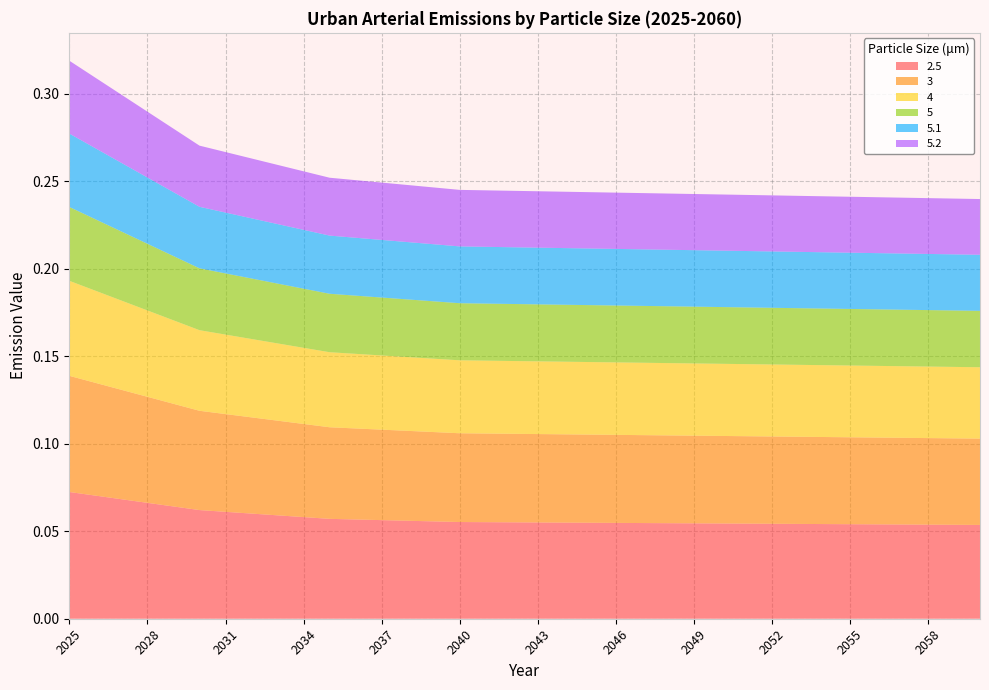

Reading left to right, what are all the values shown in this chart?

2.5: 0.1	0.1	0.1	0.1	0.1	0.1	0.1	0.1	0.1	0.1	0.1	0.1	0.1	0.1	0.1	0.1	0.1	0.1	0.1	0.1	0.1	0.1	0.1	0.1	0.1	0.1	0.1	0.1	0.1	0.1	0.1	0.1	0.1	0.1	0.1	0.1
3: 0.1	0.1	0.1	0.1	0.1	0.1	0.1	0.1	0.1	0.1	0.1	0.1	0.1	0.1	0.1	0.1	0.1	0.1	0.1	0.1	0.1	0.1	0.1	0.1	0.1	0.1	0.0	0.0	0.0	0.0	0.0	0.0	0.0	0.0	0.0	0.0
4: 0.1	0.1	0.1	0.0	0.0	0.0	0.0	0.0	0.0	0.0	0.0	0.0	0.0	0.0	0.0	0.0	0.0	0.0	0.0	0.0	0.0	0.0	0.0	0.0	0.0	0.0	0.0	0.0	0.0	0.0	0.0	0.0	0.0	0.0	0.0	0.0
5: 0.0	0.0	0.0	0.0	0.0	0.0	0.0	0.0	0.0	0.0	0.0	0.0	0.0	0.0	0.0	0.0	0.0	0.0	0.0	0.0	0.0	0.0	0.0	0.0	0.0	0.0	0.0	0.0	0.0	0.0	0.0	0.0	0.0	0.0	0.0	0.0
5.1: 0.0	0.0	0.0	0.0	0.0	0.0	0.0	0.0	0.0	0.0	0.0	0.0	0.0	0.0	0.0	0.0	0.0	0.0	0.0	0.0	0.0	0.0	0.0	0.0	0.0	0.0	0.0	0.0	0.0	0.0	0.0	0.0	0.0	0.0	0.0	0.0
5.2: 0.0	0.0	0.0	0.0	0.0	0.0	0.0	0.0	0.0	0.0	0.0	0.0	0.0	0.0	0.0	0.0	0.0	0.0	0.0	0.0	0.0	0.0	0.0	0.0	0.0	0.0	0.0	0.0	0.0	0.0	0.0	0.0	0.0	0.0	0.0	0.0